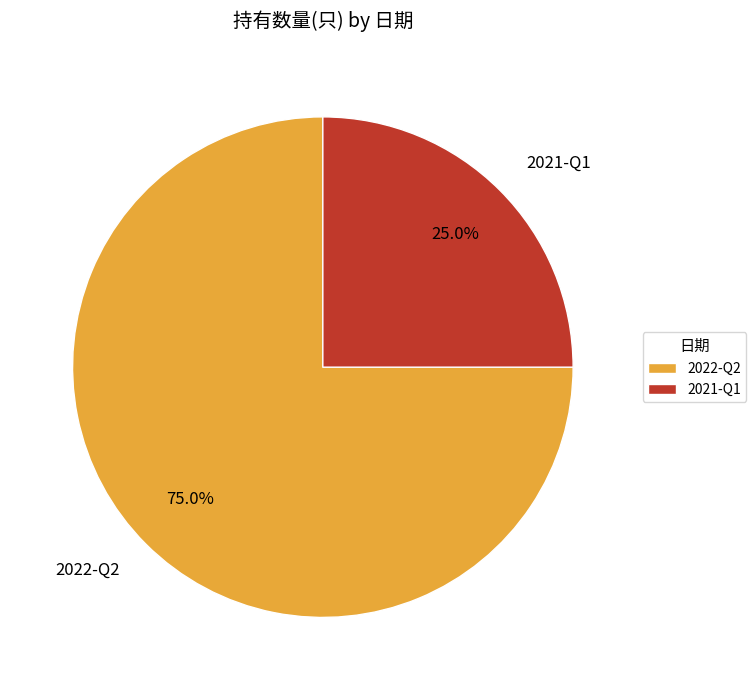

To the nearest percent, what is the average slice percentage?

50%